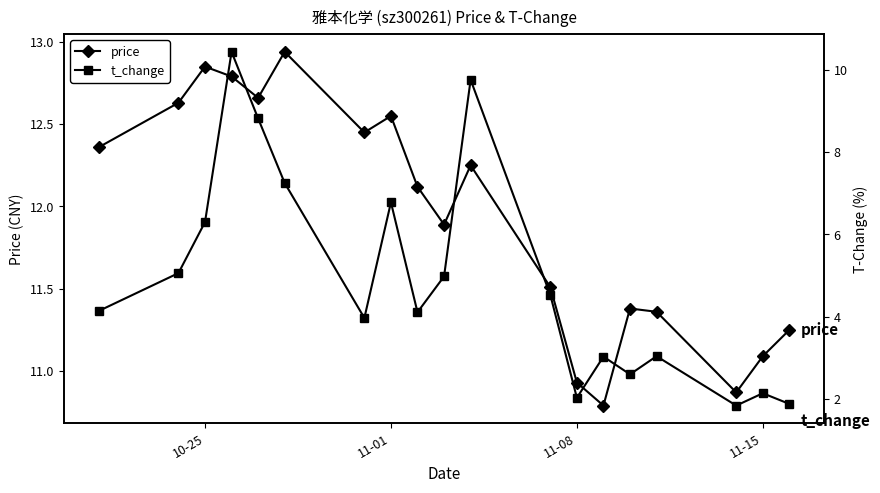

The value of price at 11-15 is 5.1. True or false?

False